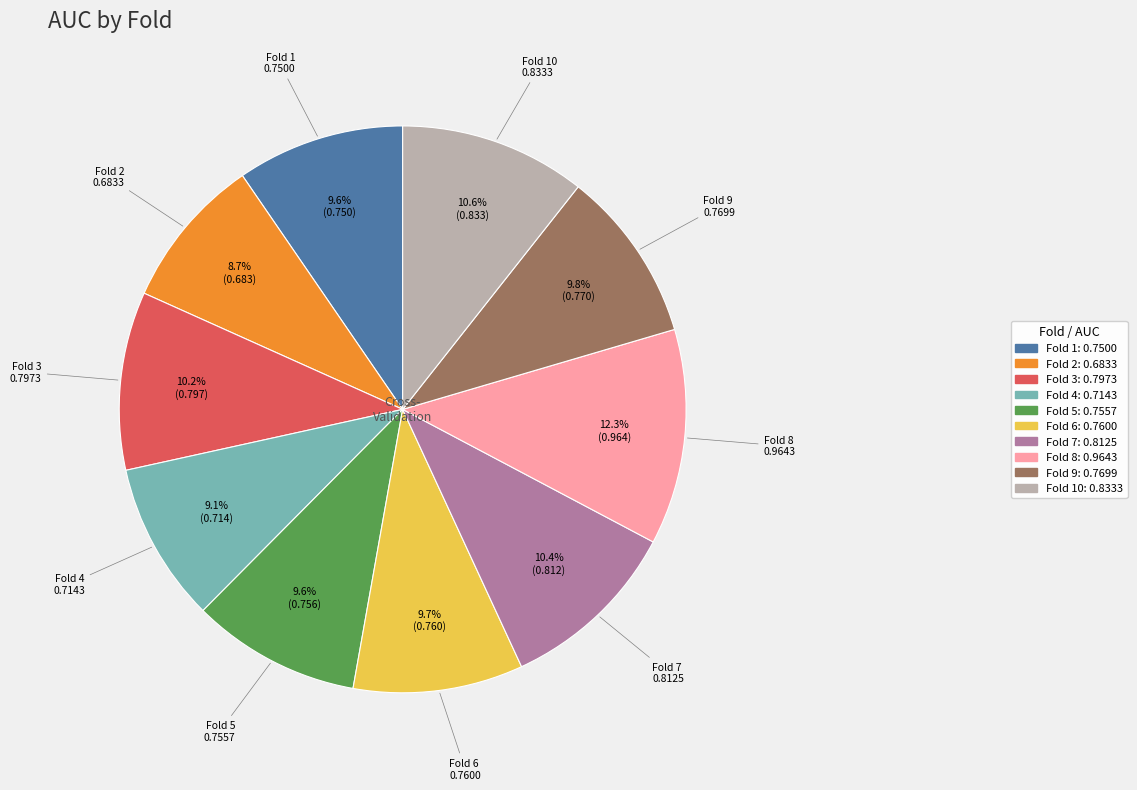

Does any single category account for the majority?

No